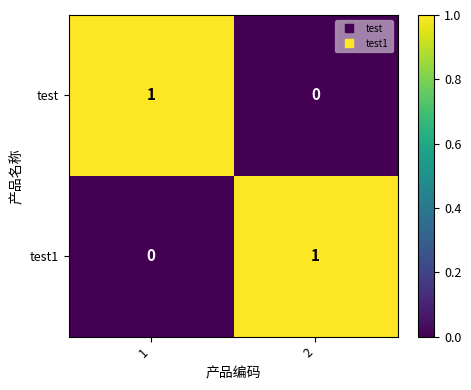

Reading left to right, what are all the values shown in this chart?

test: 1	0
test1: 0	1